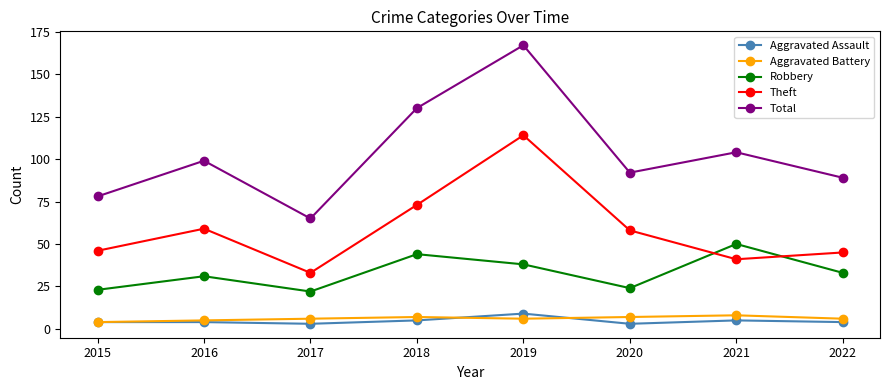

What is the difference between the highest and lowest values at 2020?

89